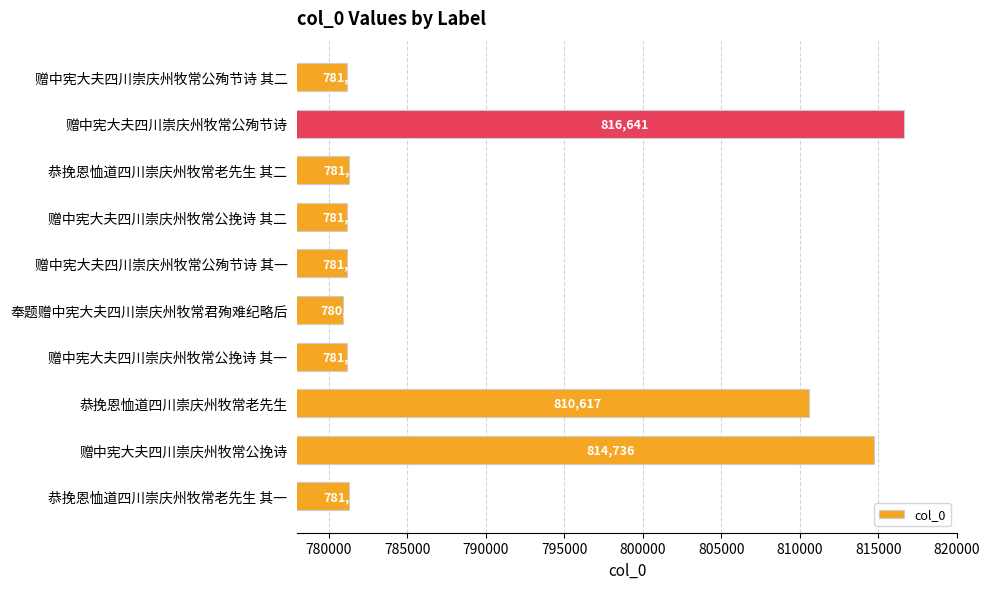

What is the change in value from 赠中宪大夫四川崇庆州牧常公殉节诗 其一 to 恭挽恩恤道四川崇庆州牧常老先生?

+29438